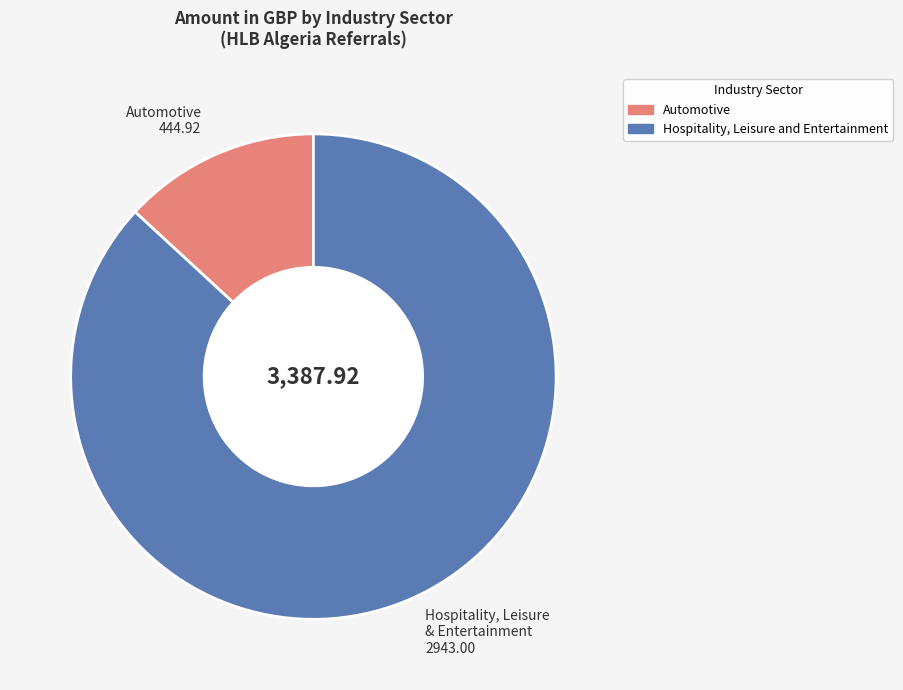

Combined, do Hospitality, Leisure and Entertainment and Automotive account for over 50%?

Yes